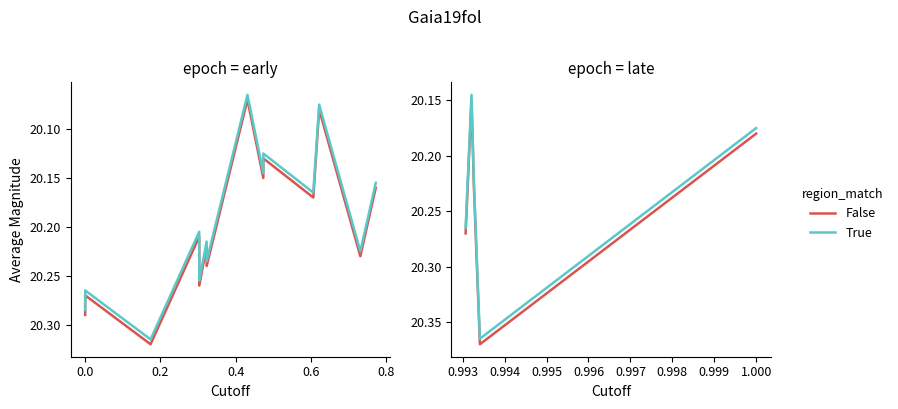

Which series has the widest spread of values?

False